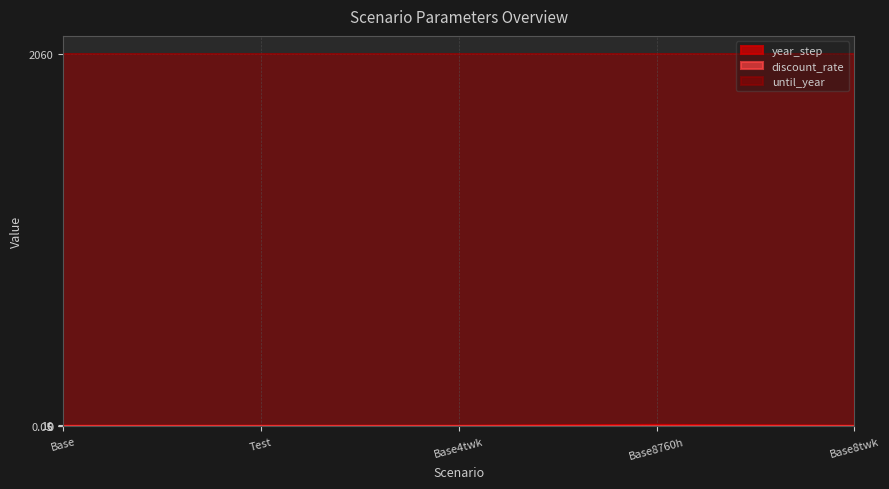

At which label does until_year reach its minimum?

Base